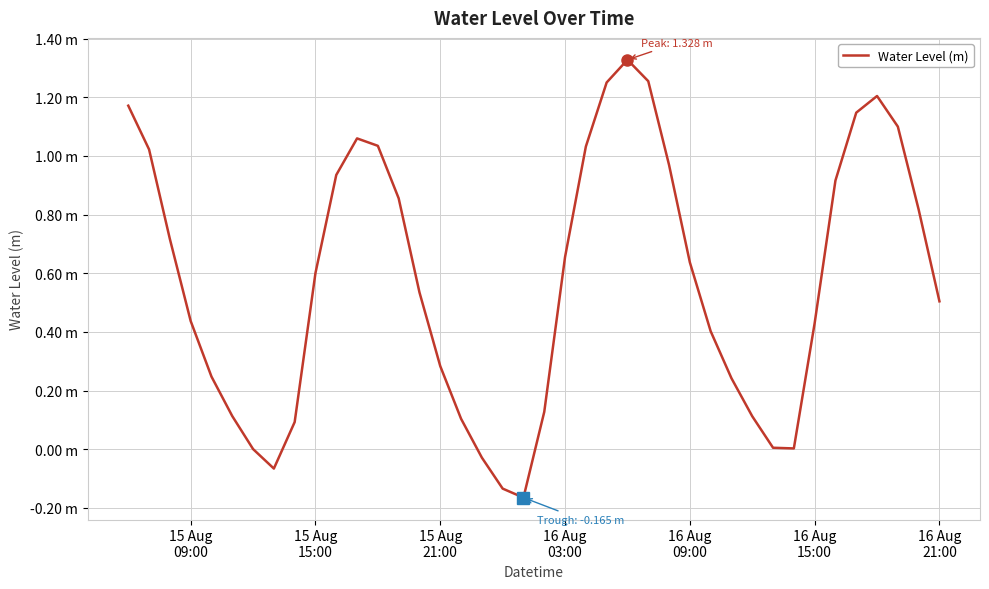

Does the chart have visible grid lines?

Yes